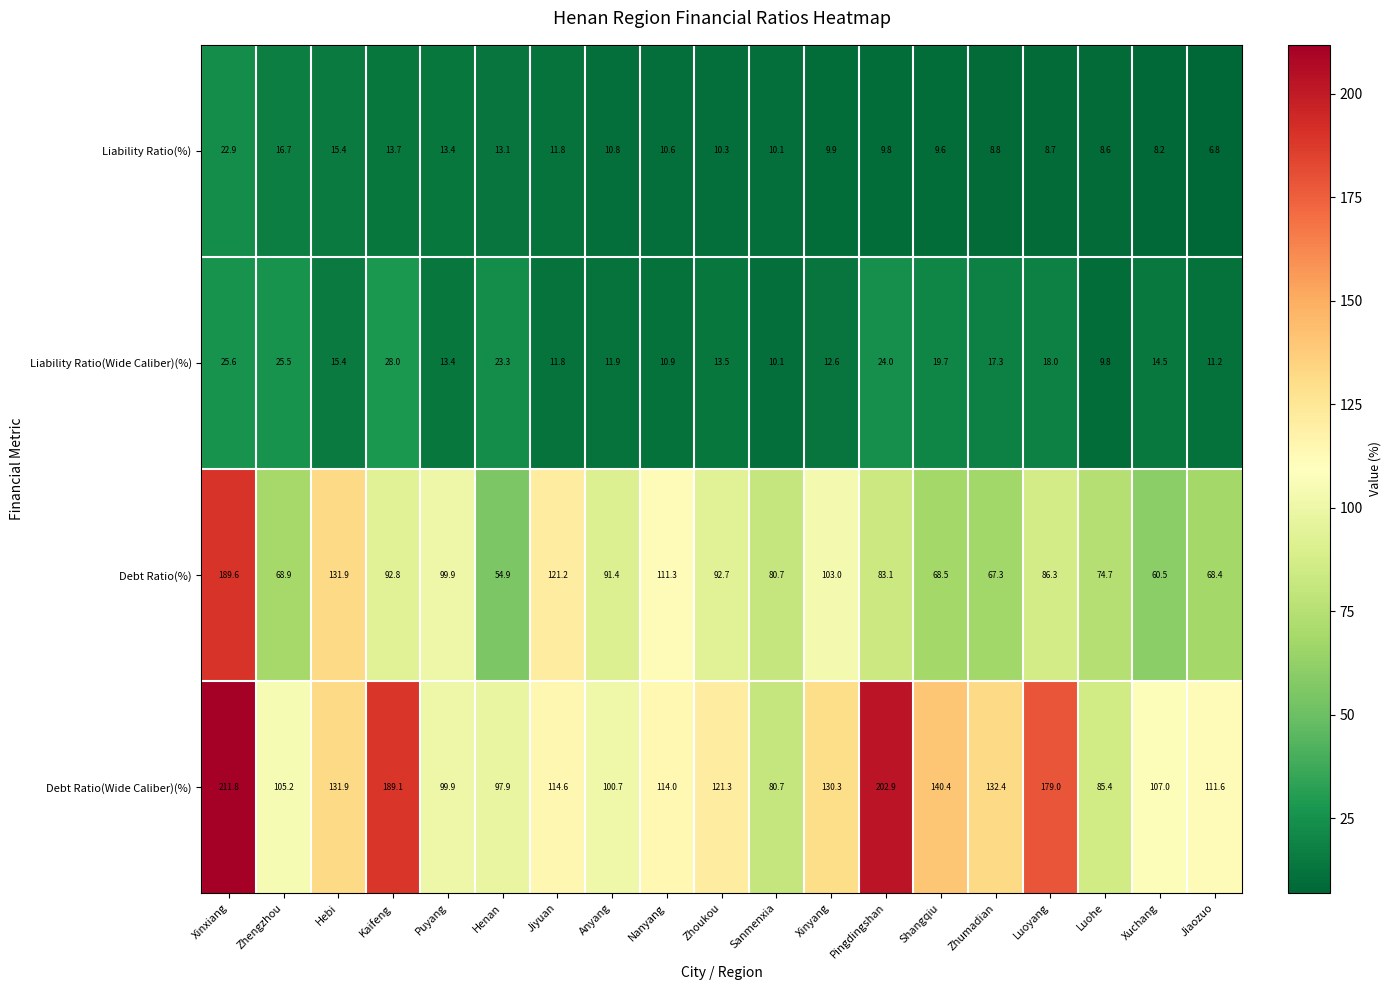

Rank the series by their maximum value, from lowest to highest.

Liability Ratio(%), Liability Ratio(Wide Caliber)(%), Debt Ratio(%), Debt Ratio(Wide Caliber)(%)